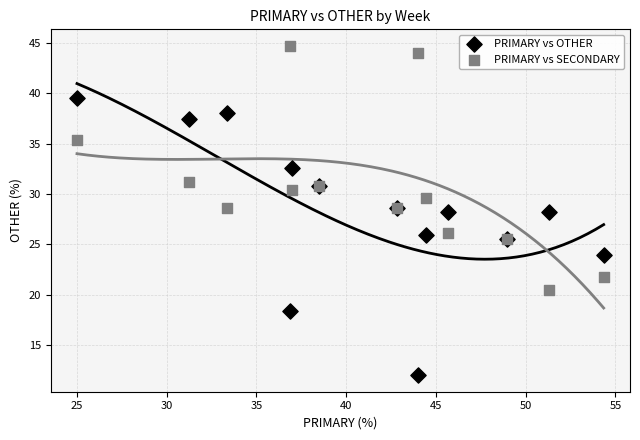

What is the X range (max minus min) for the scatter plot?

29.3